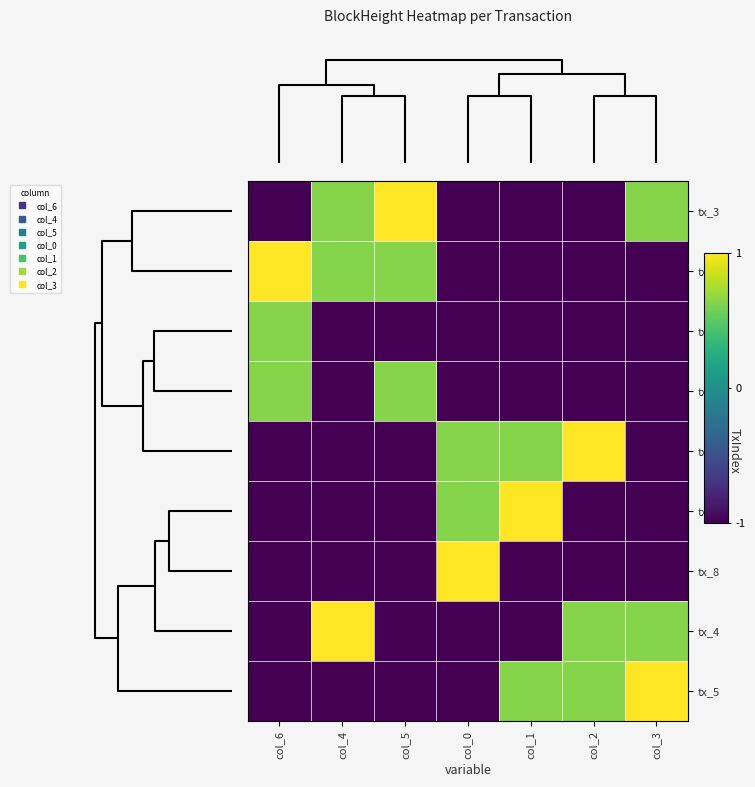

List the series in order of their peak value, lowest first.

tx_0, tx_1, tx_3, tx_2, tx_6, tx_7, tx_8, tx_4, tx_5